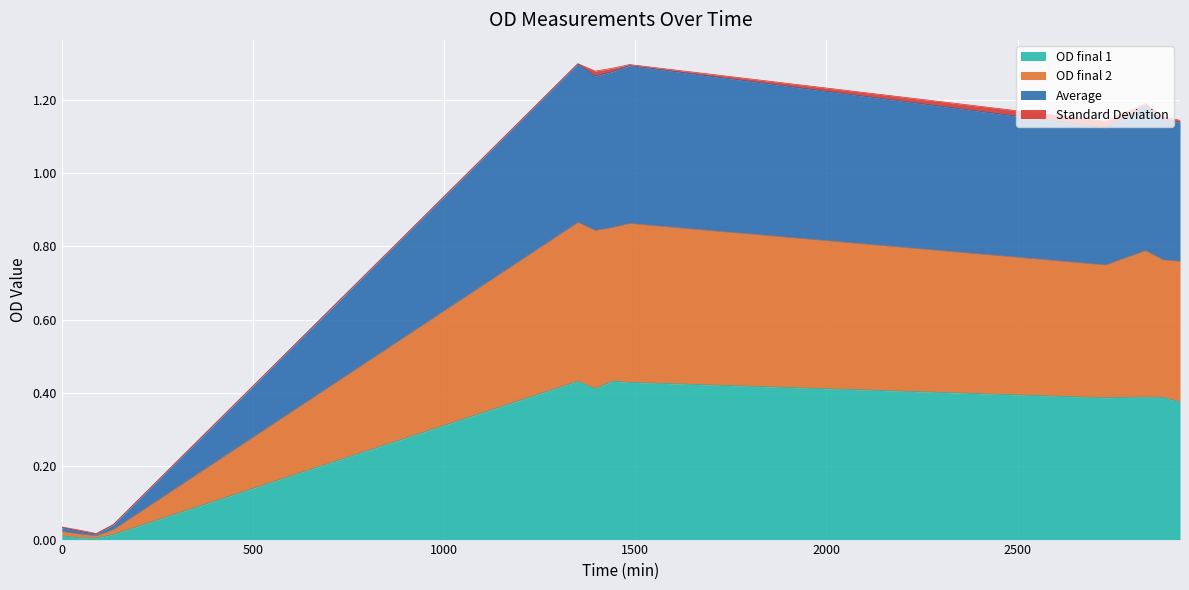

Where is the first local maximum for Average?

1350.0